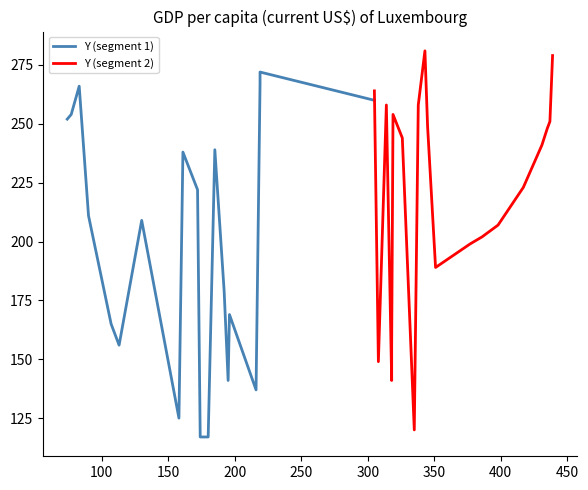

How many data points in Y (segment 2) are less than 244?

10